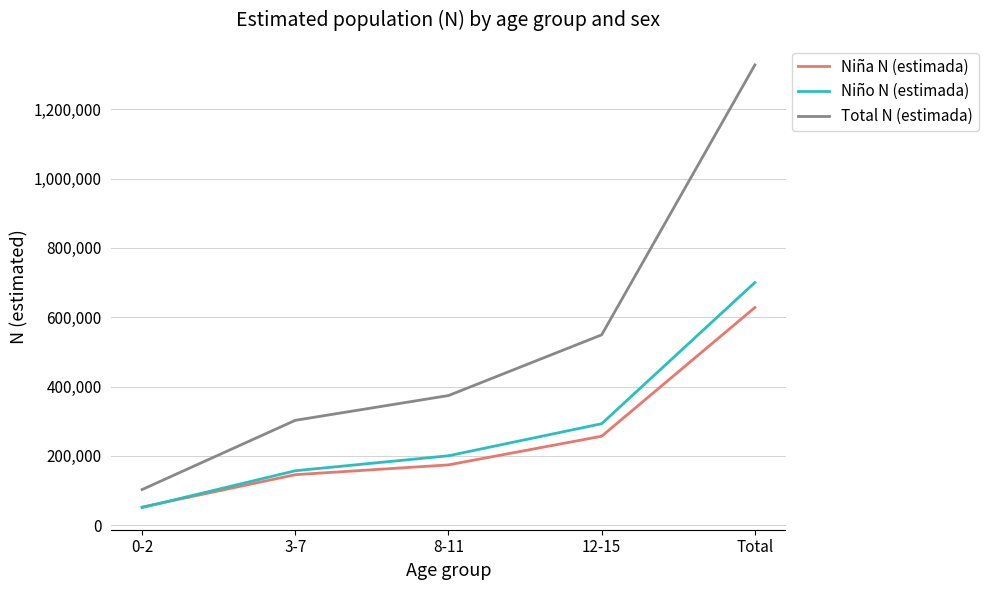

What is the difference between the highest and lowest values at 0-2?

52090